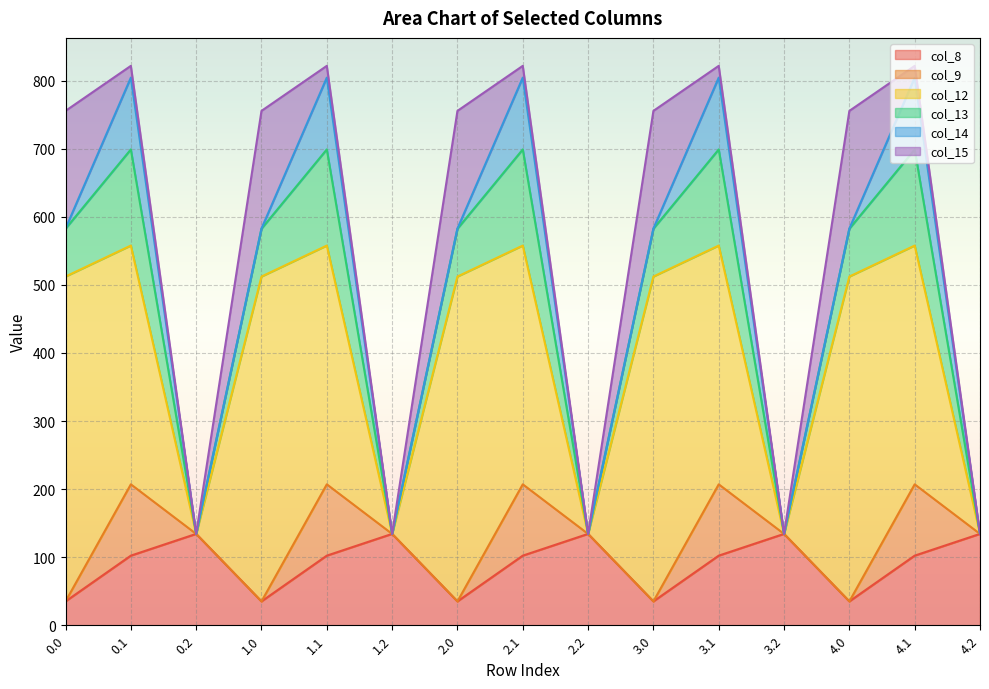

Is the value of col_13 at 3.1 greater than the value of col_15 at 1.2?

Yes